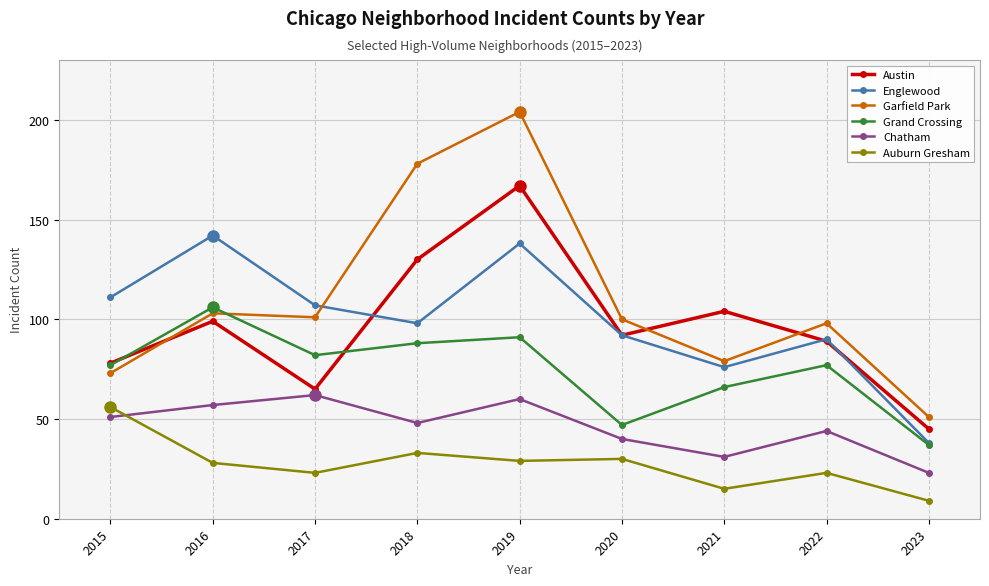

After their last crossing, which series has the higher values: Austin or Garfield Park?

Garfield Park